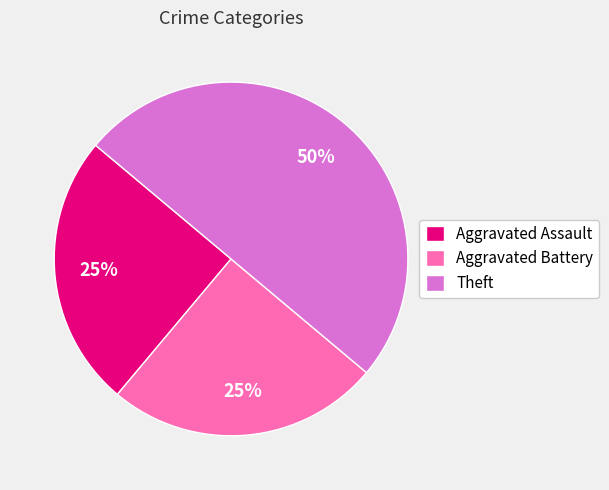

To the nearest percent, what is the average slice percentage?

33%